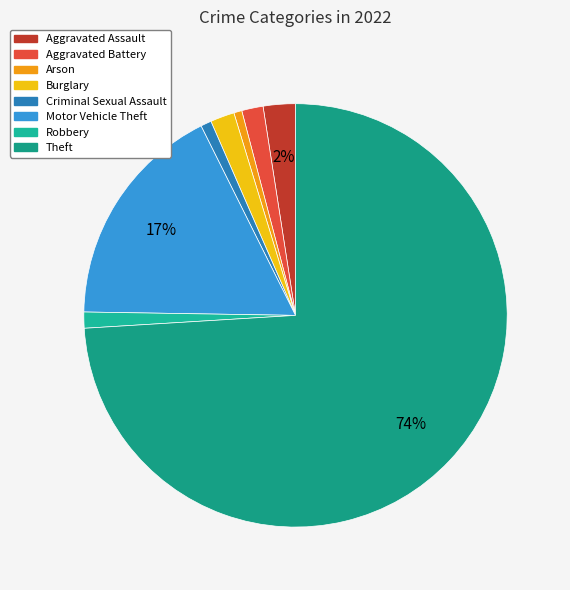

Which slice is the largest?

Theft